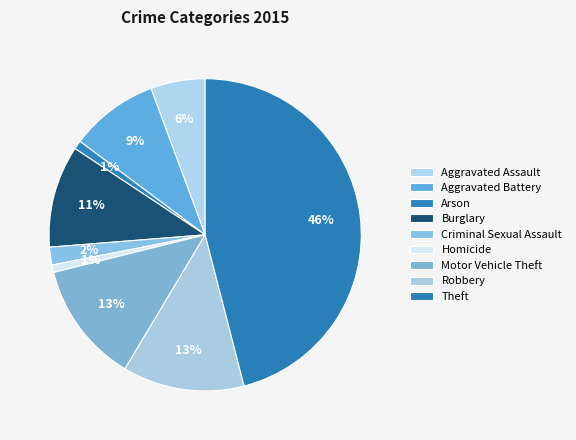

To the nearest percent, what is the combined percentage of Aggravated Assault and Aggravated Battery?

15%